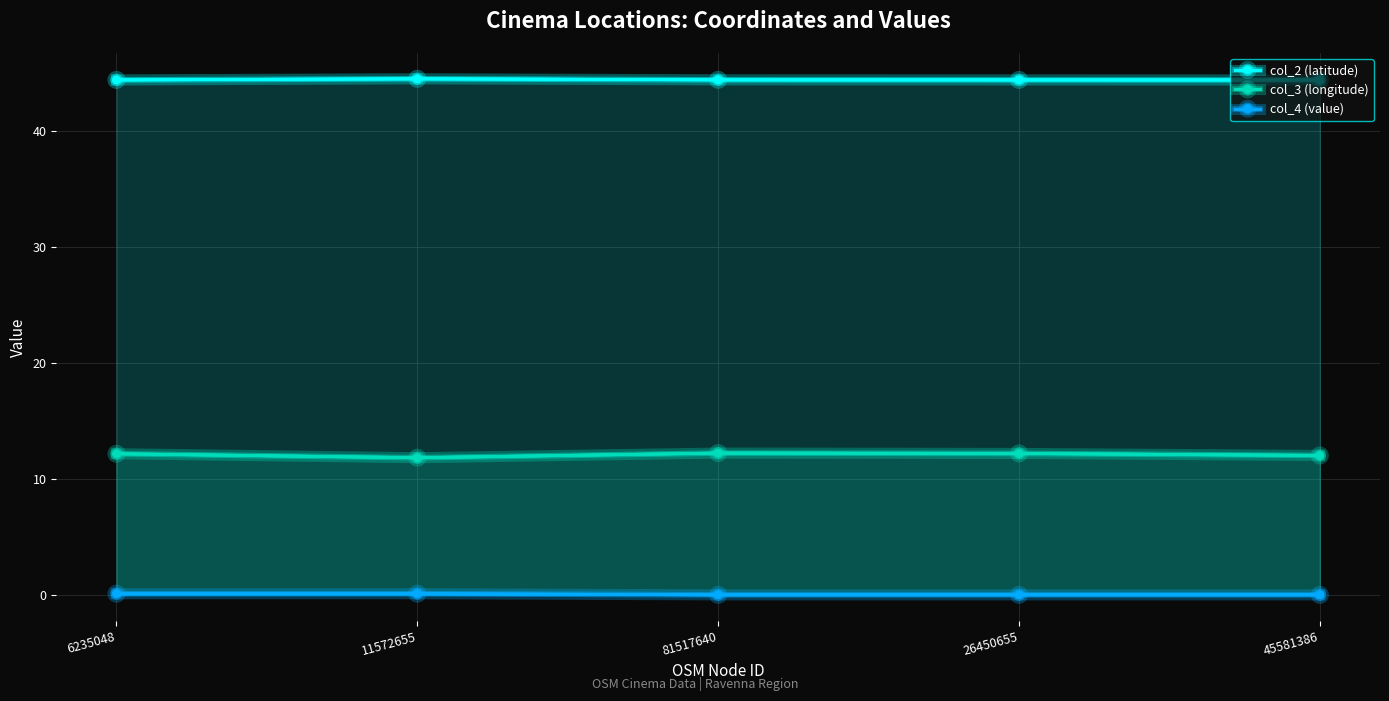

Which series has the widest spread of values?

col_3 (longitude)